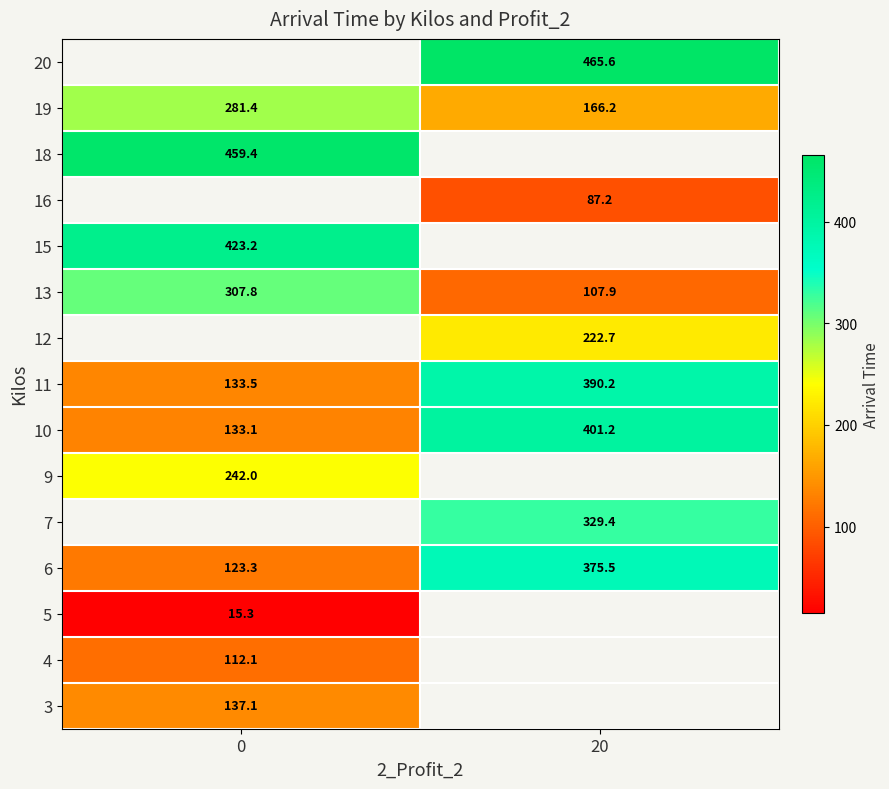

At how many categories does at least one series exceed 81?

2